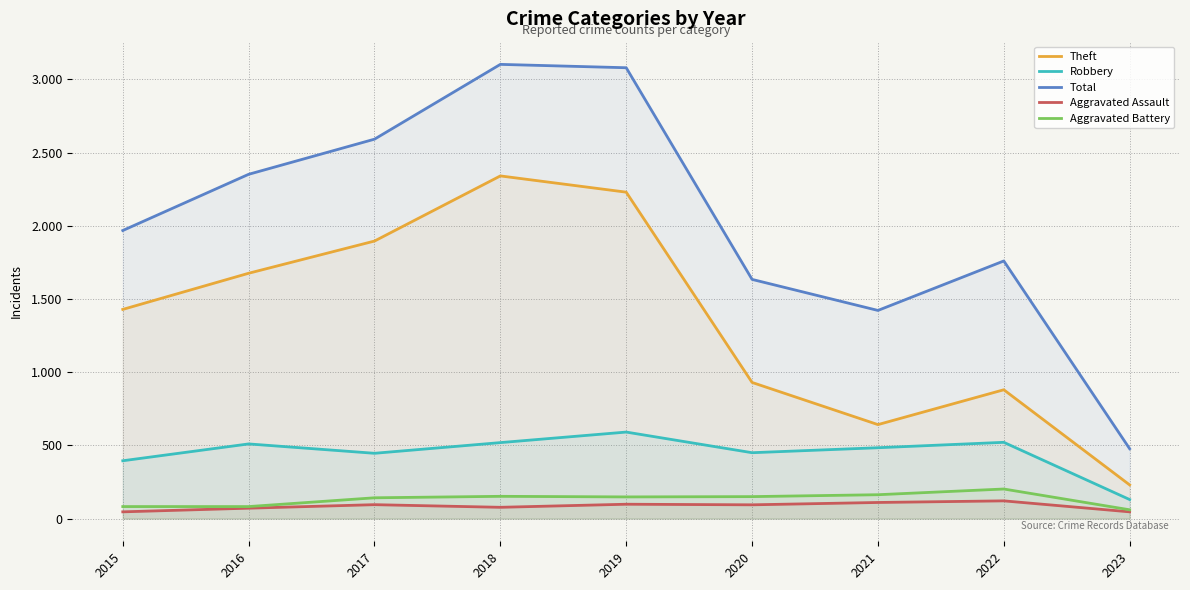

The Aggravated Battery series shows 24 at 2023. True or false?

False